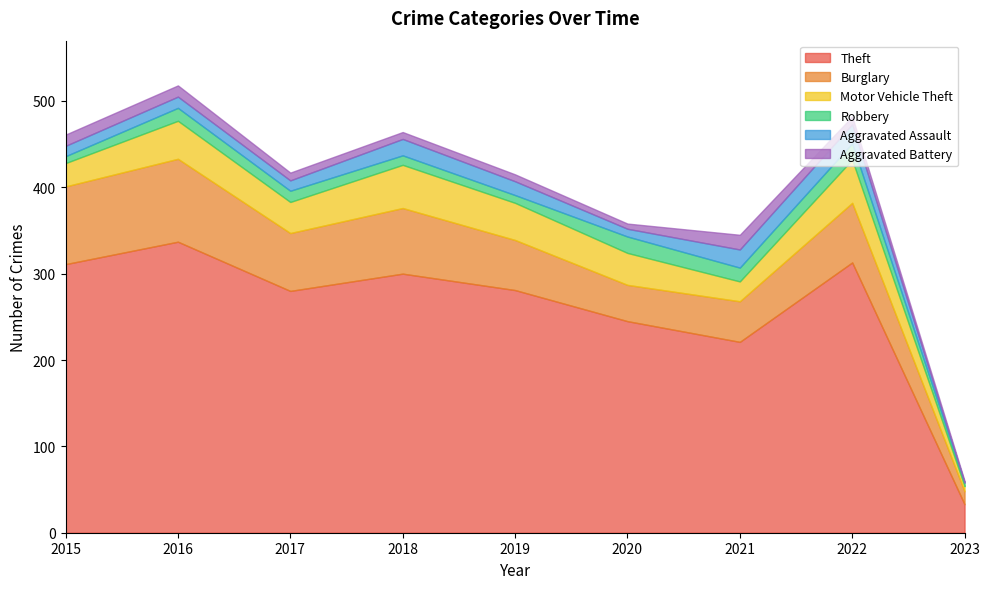

What are all the series names shown in the legend?

Theft, Burglary, Motor Vehicle Theft, Robbery, Aggravated Assault, Aggravated Battery